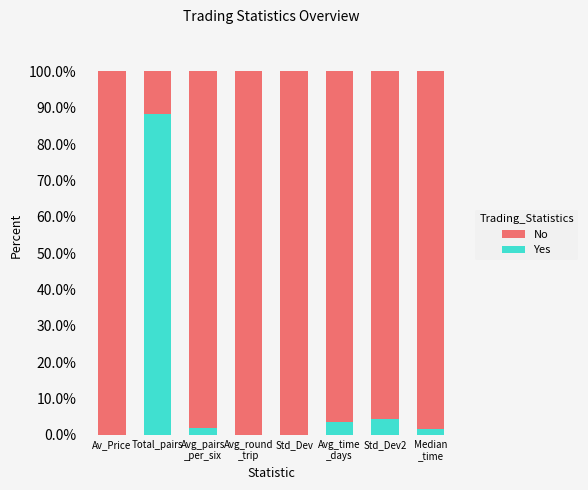

The value of Yes at Std_Dev2 is 4.5. True or false?

True